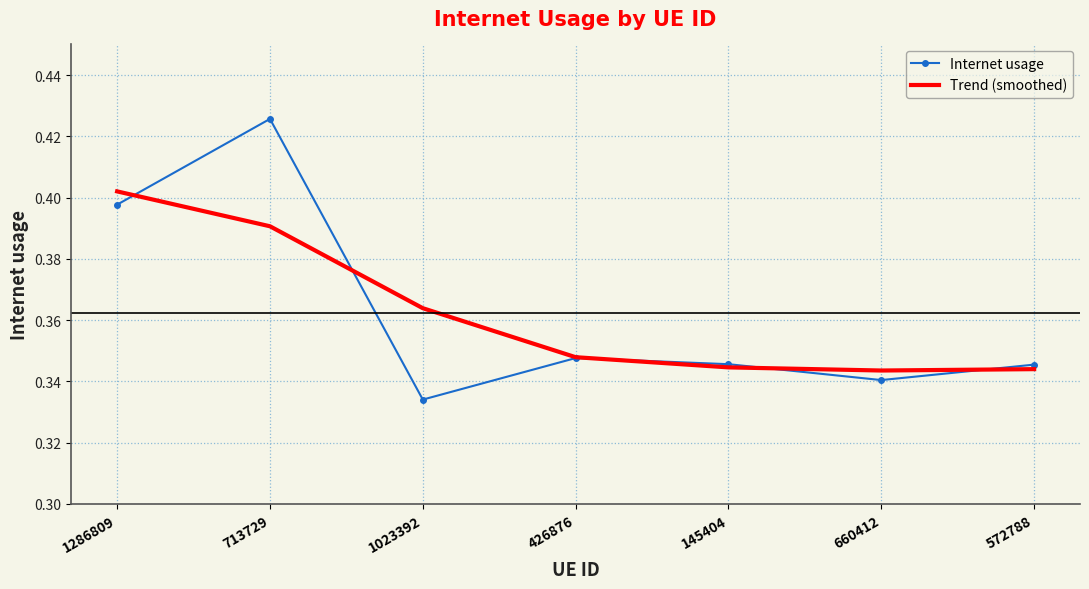

Which series ends up on top after the final intersection of Internet usage and Trend (smoothed)?

Internet usage